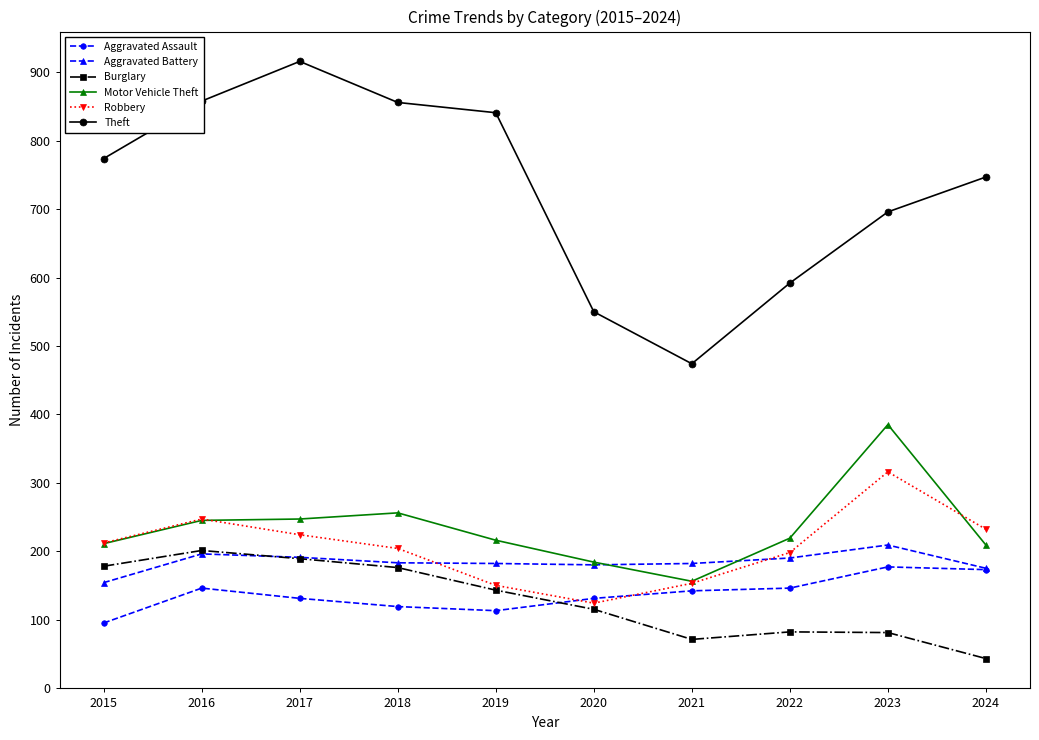

Is the value of Robbery at 2024 greater than the value of Theft at 2022?

No